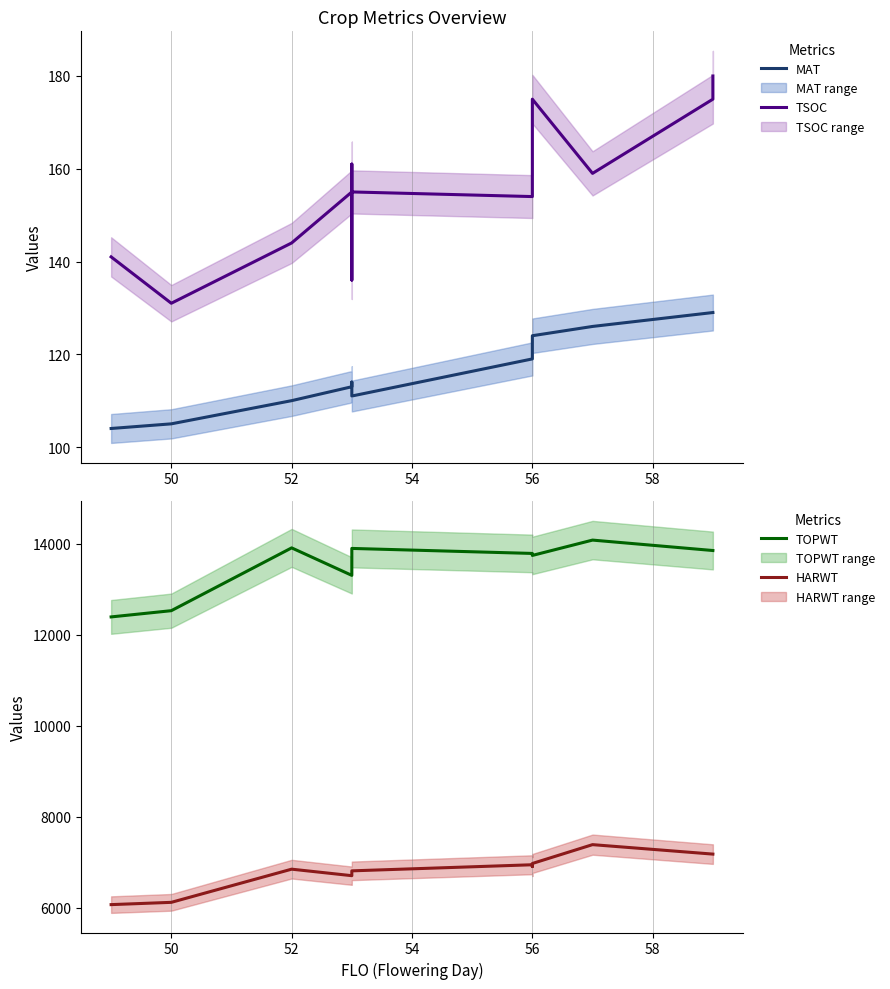

What is the difference between the maximum and minimum values in the HARWT series?

1318